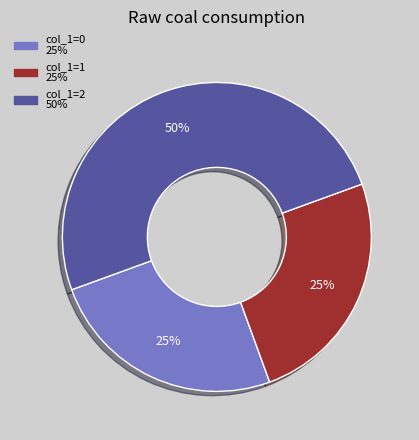

To the nearest percent, what is the difference between the largest and smallest slice percentages?

25%